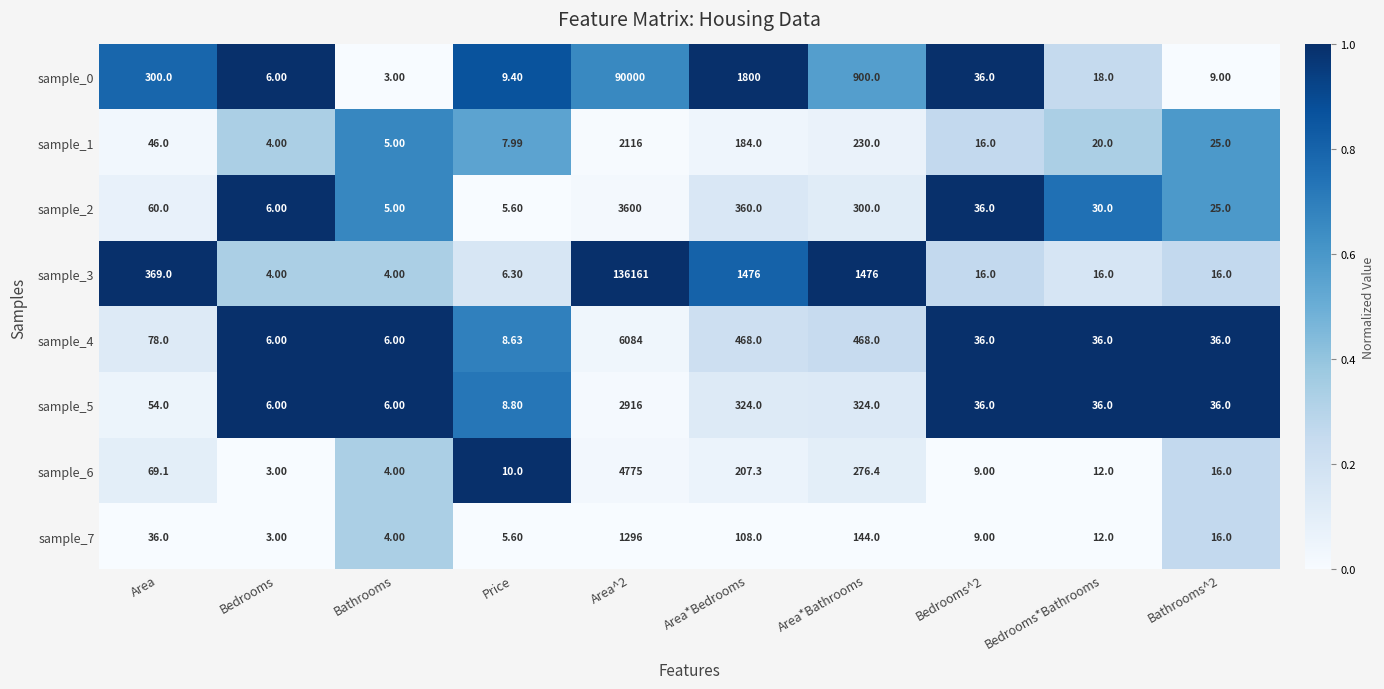

Which category has the lowest value in the sample_2 series?

Bathrooms